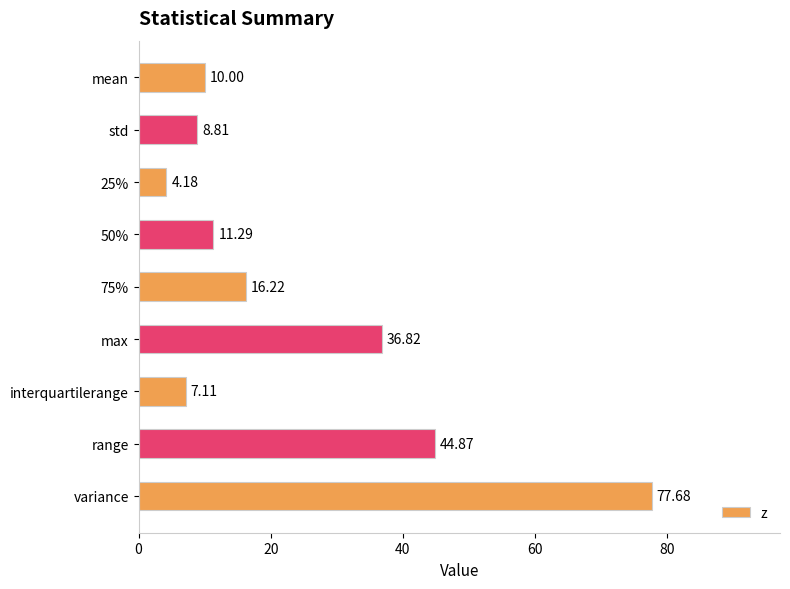

What is the average value?

24.1